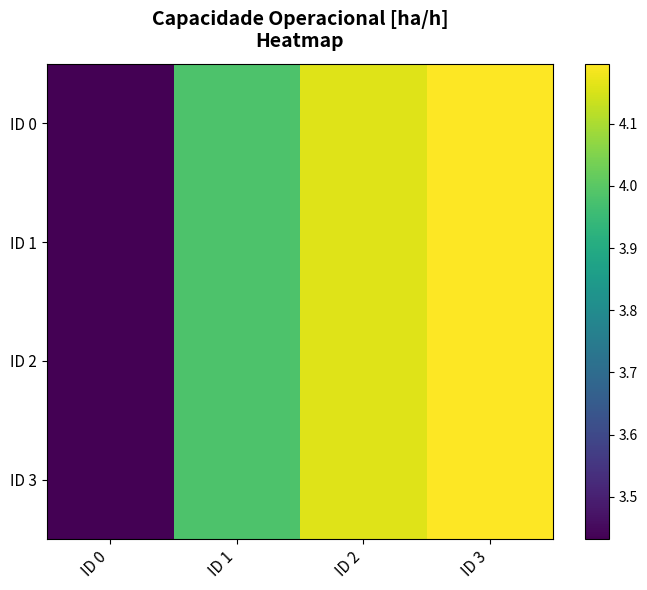

At ID 2, list the series in order from smallest to largest.

ID 0, ID 1, ID 2, ID 3